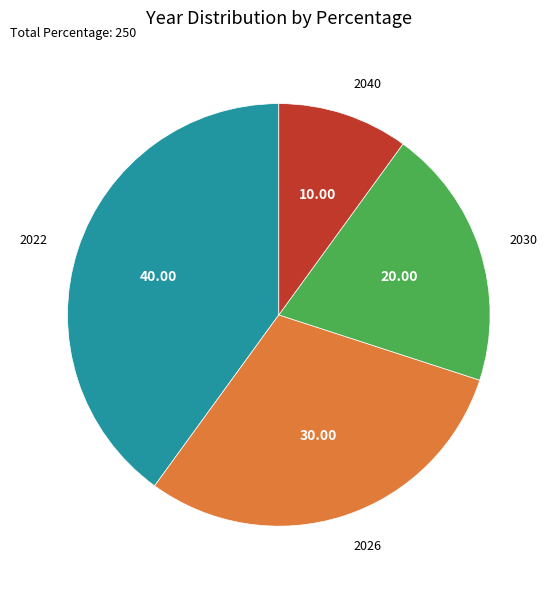

Rank the categories by value from highest to lowest.

2022, 2026, 2030, 2040